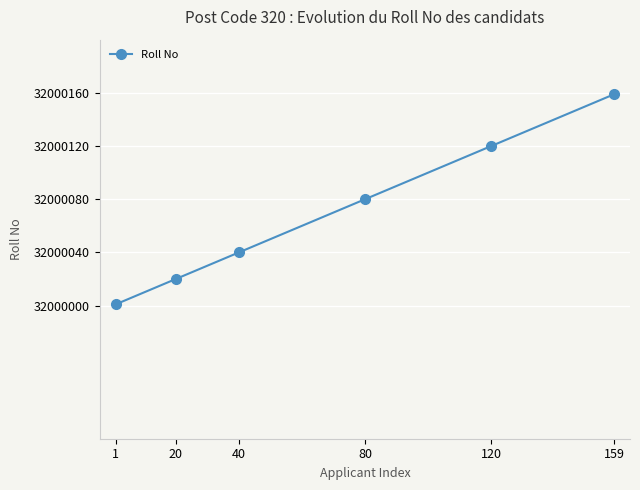

List the labels in order of value, largest first.

159, 120, 80, 40, 20, 1